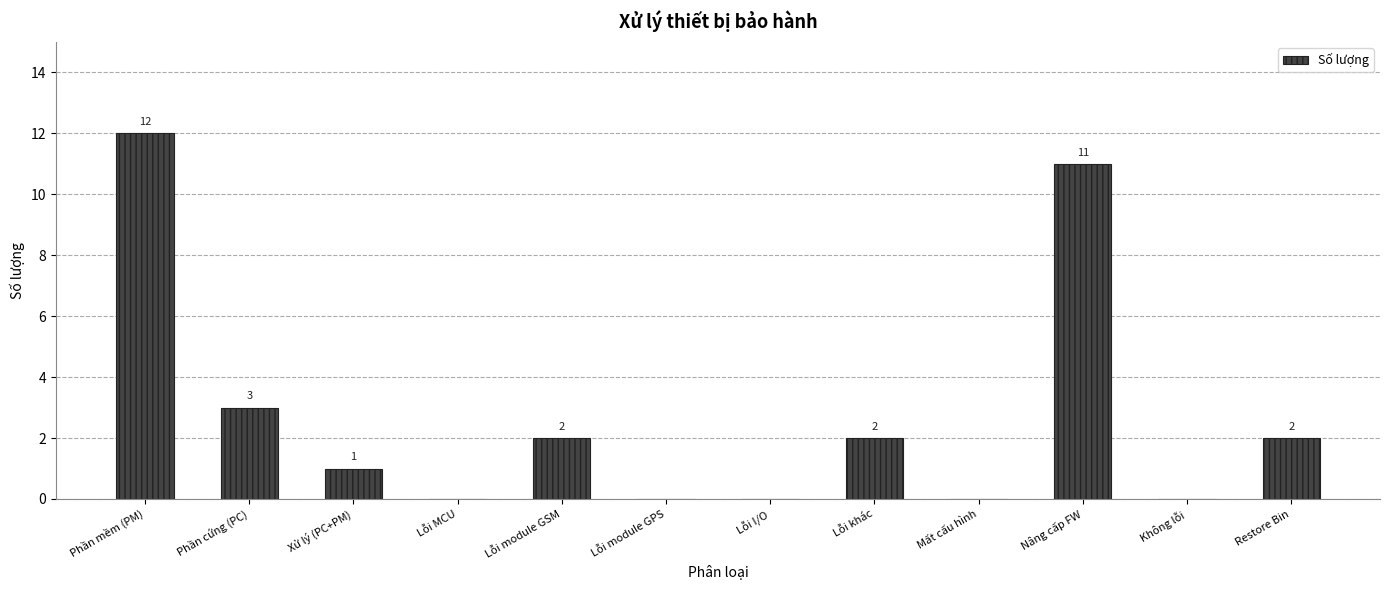

How many series are shown in this chart?

1